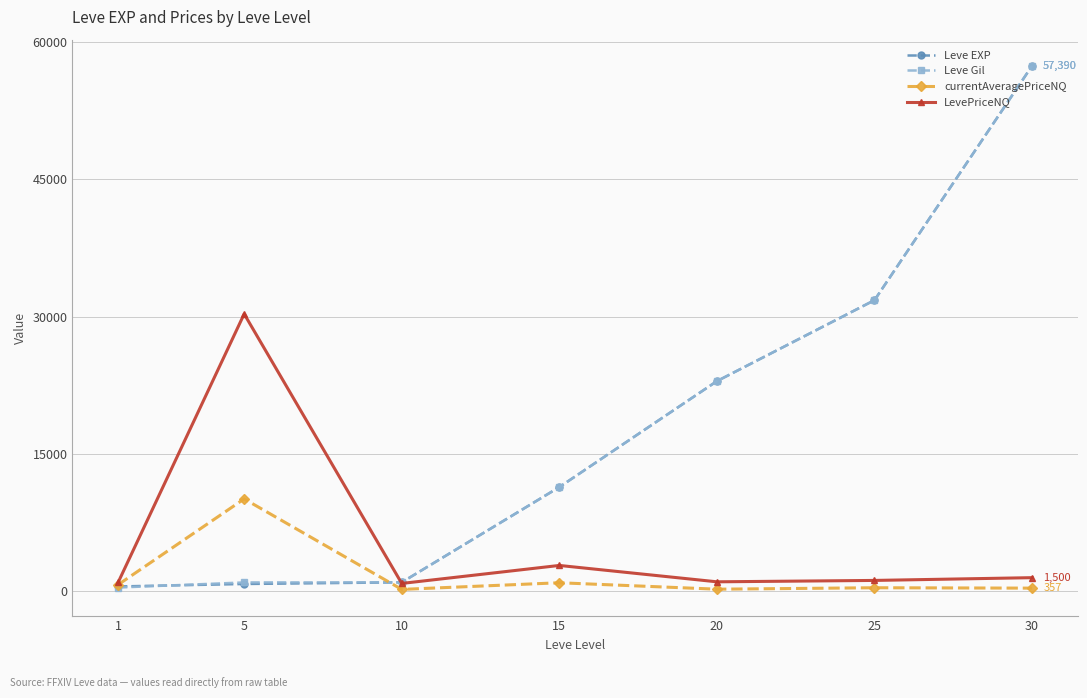

Which series changed the most between 5 and 15?

LevePriceNQ